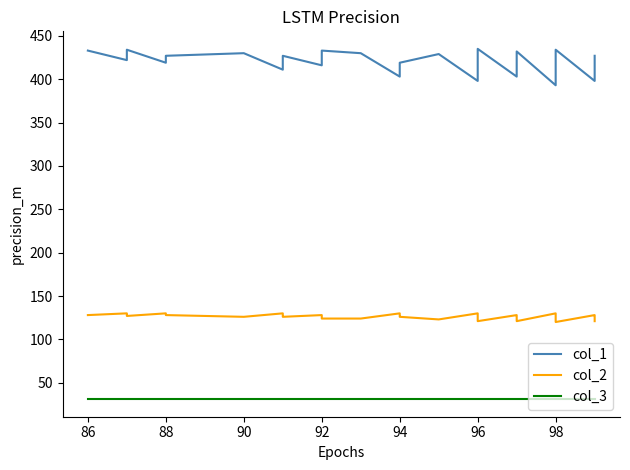

Which has a higher value, 88 or 96?

88